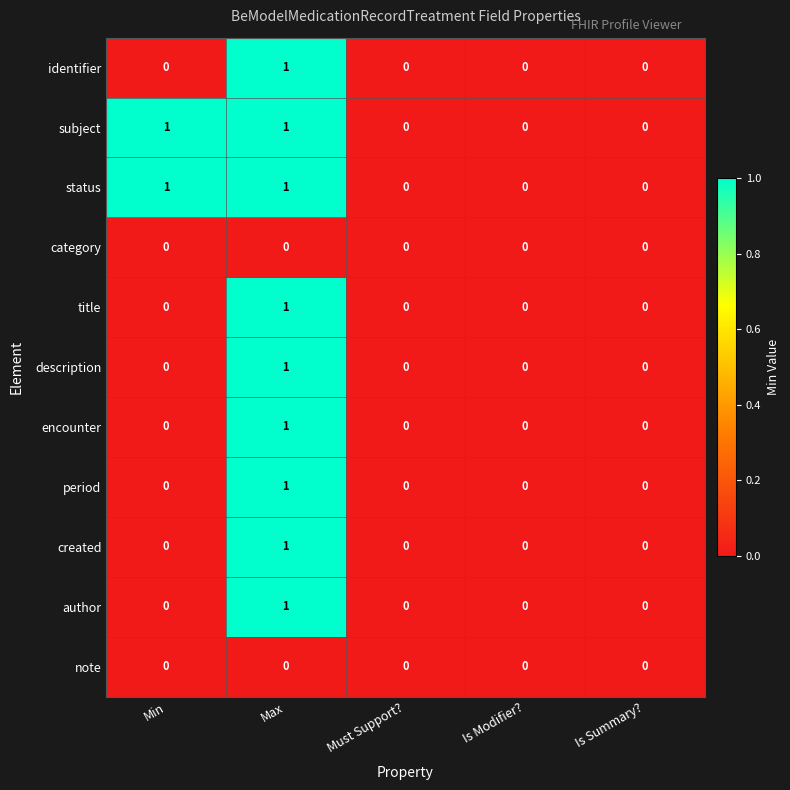

What is the total value across all series at Max?

9